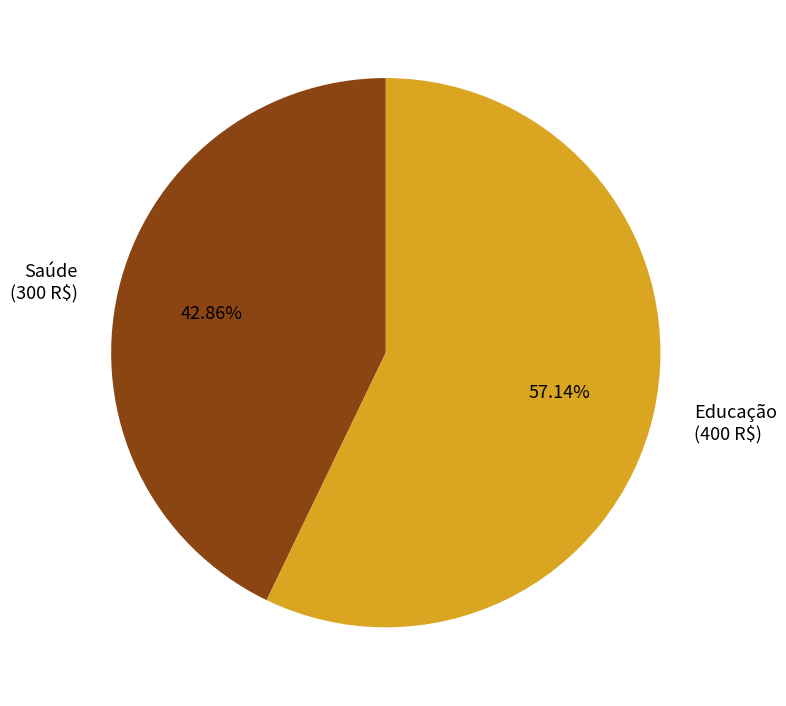

Count the number of slices in the pie.

2